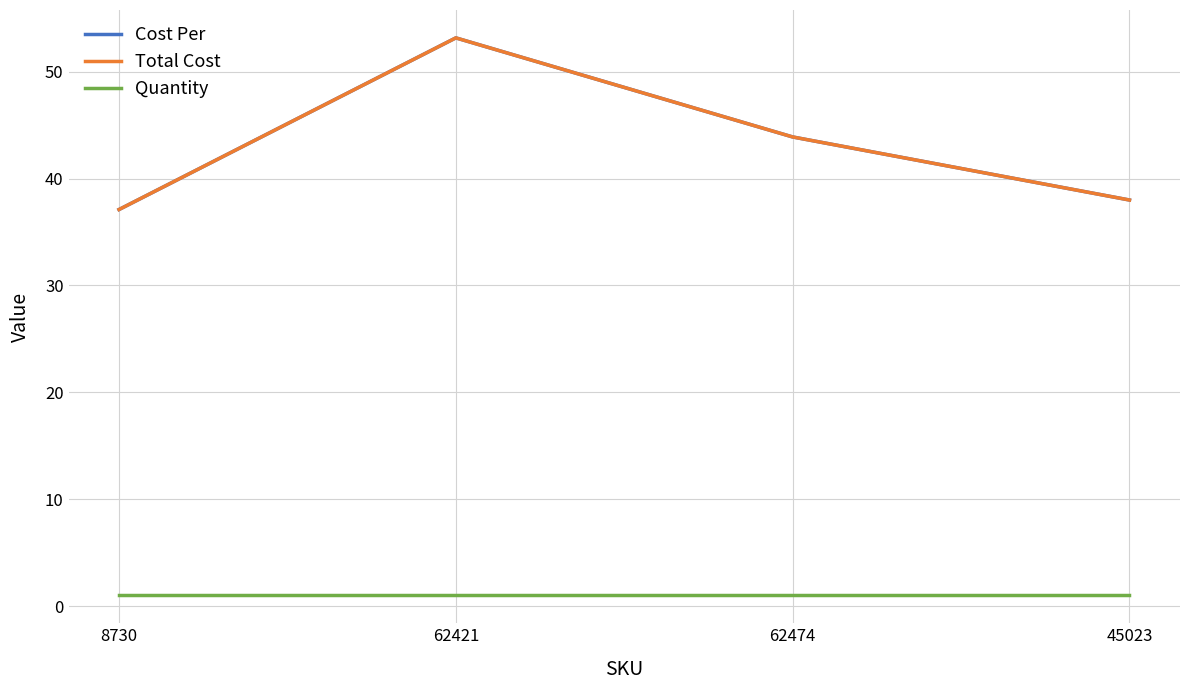

Does the chart display data point markers on the line(s)?

No